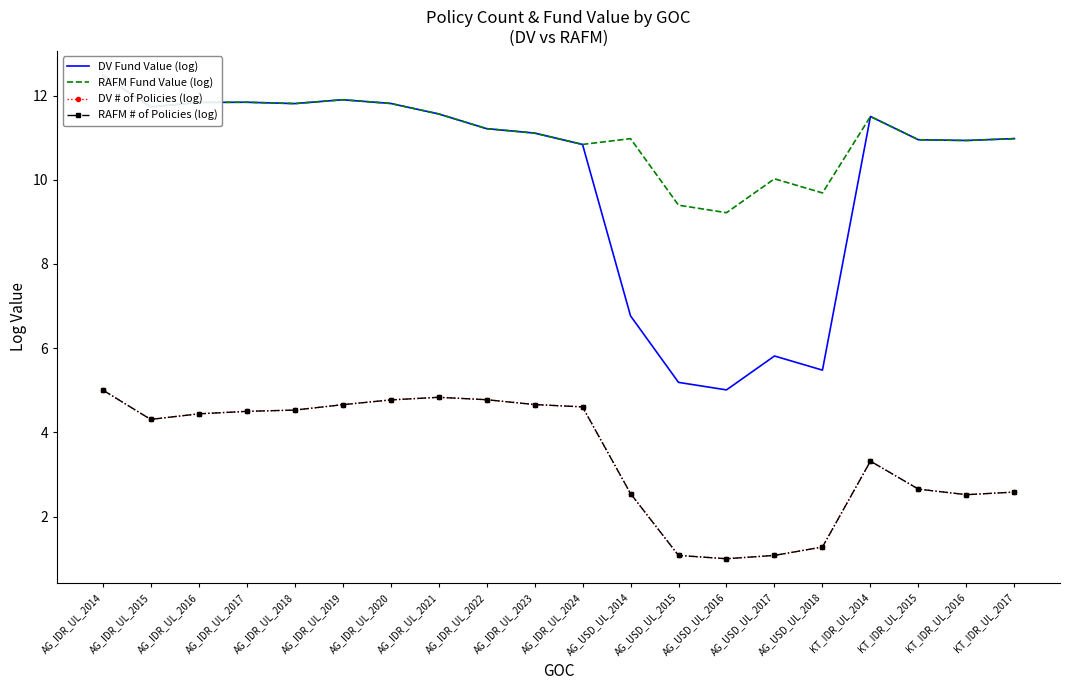

Which series has the largest range (max minus min)?

DV Fund Value (log)